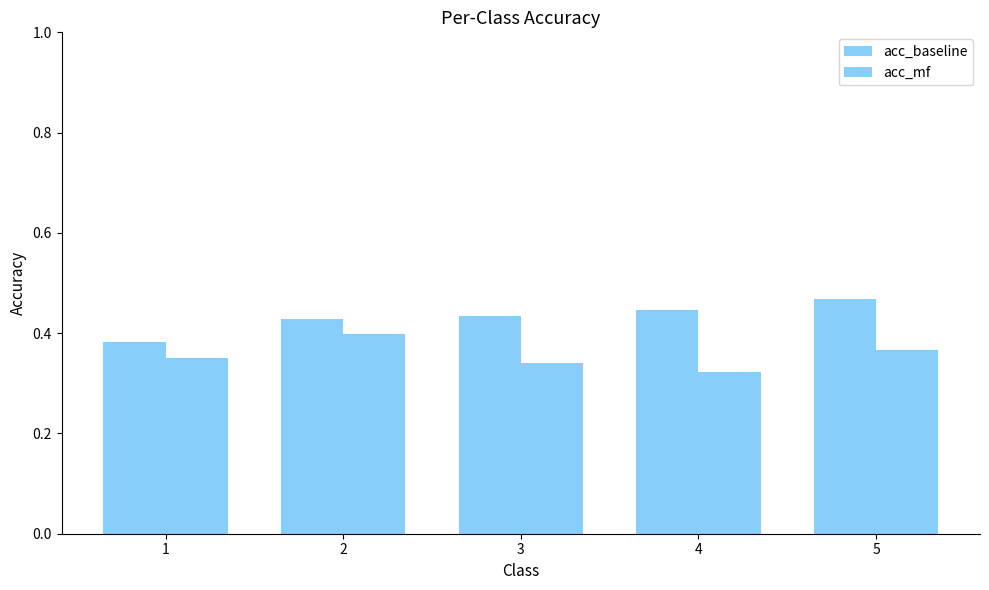

What is the average value of the acc_mf series?

0.4